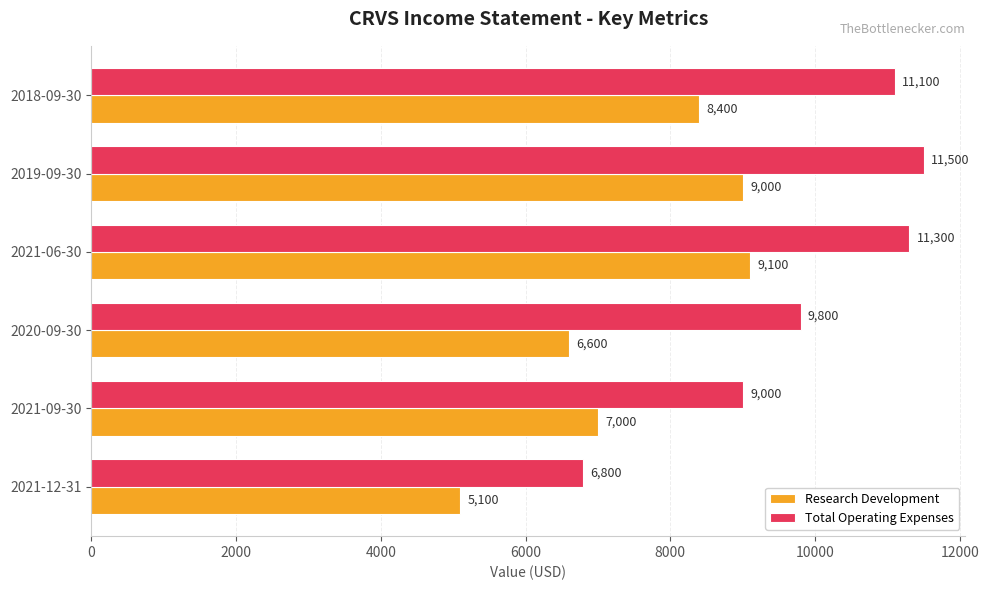

Which series has the largest range (max minus min)?

Total Operating Expenses